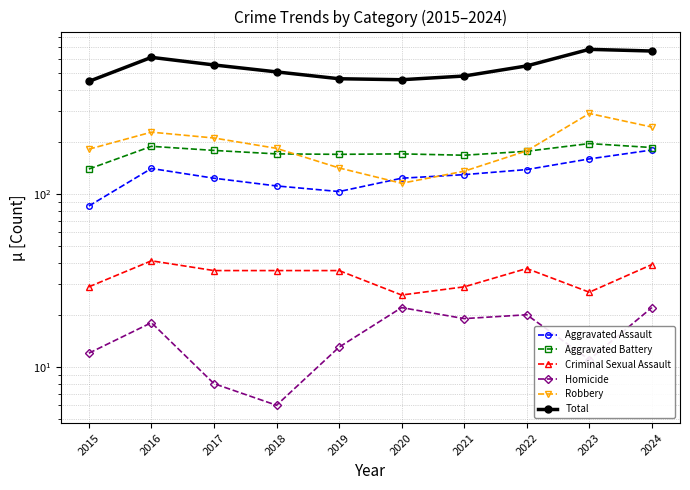

True or false: Aggravated Battery has more than 0 interior local peaks.

True